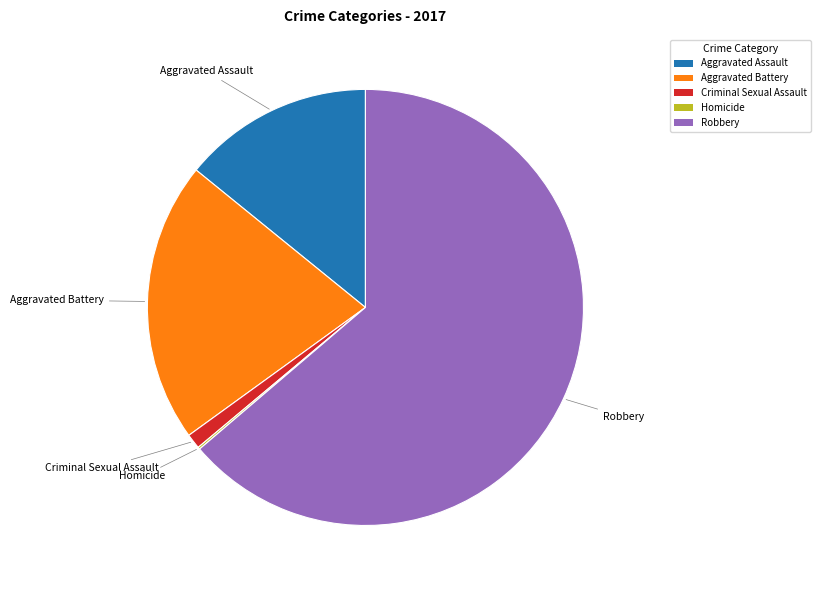

What is the ratio of the value at Robbery to the value at Aggravated Assault?

4.5